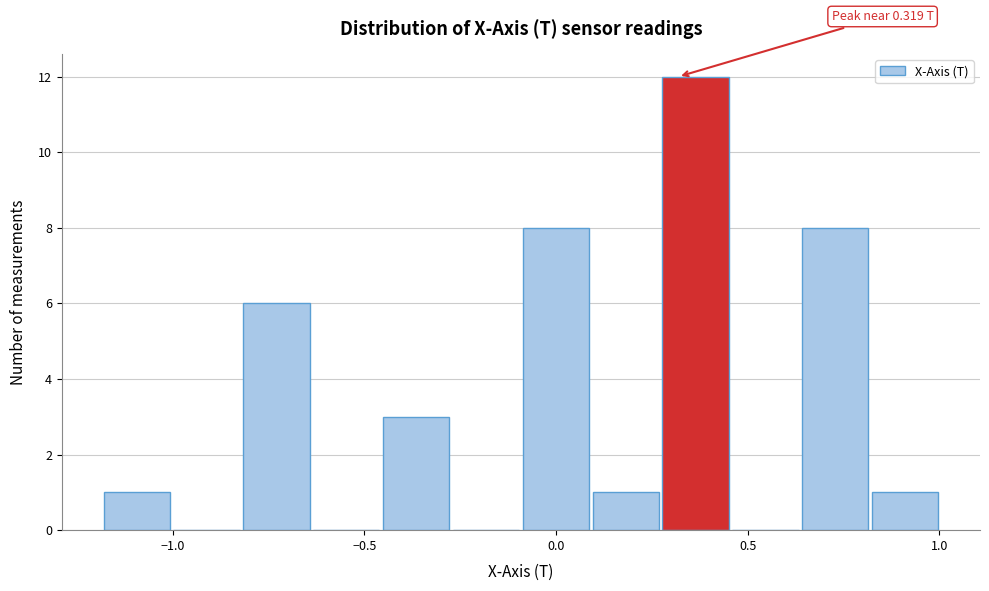

Read against the x-axis, roughly where is the centre of the tallest bar?

0.35